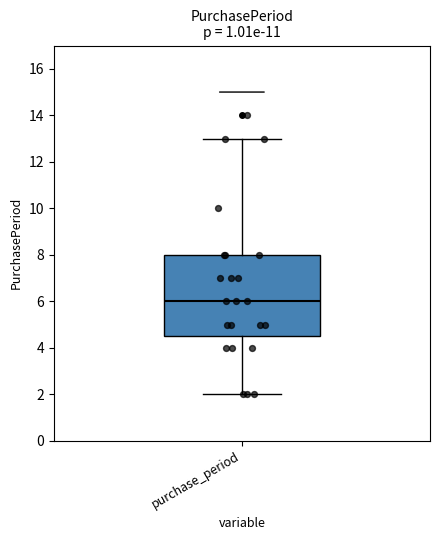

Read this box plot against the y-axis: the position of the median line, the range covered by the box, and the ends of both whiskers. The values are not printed on the chart, so give them approximately, as read against the axis.

median 6.0, box 4.6 to 8.0, whiskers 2.0 to 13.0